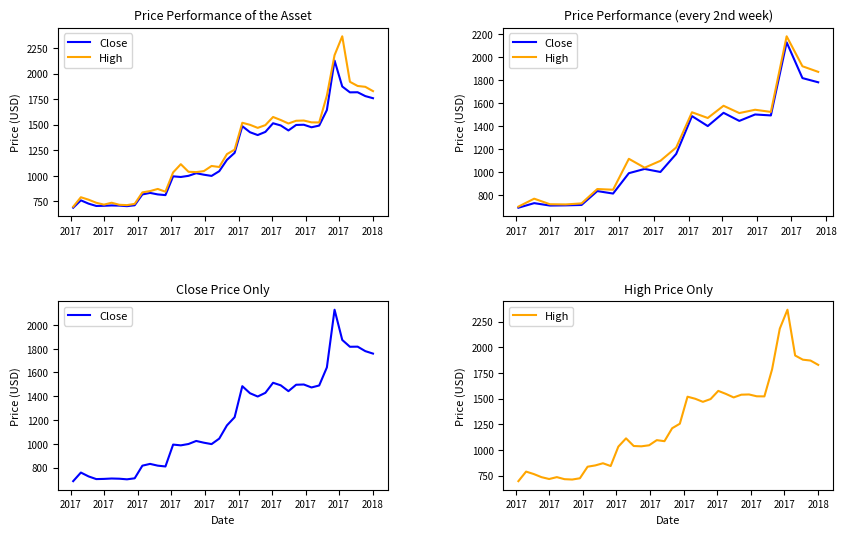

Where is the first local minimum for Close?

2017